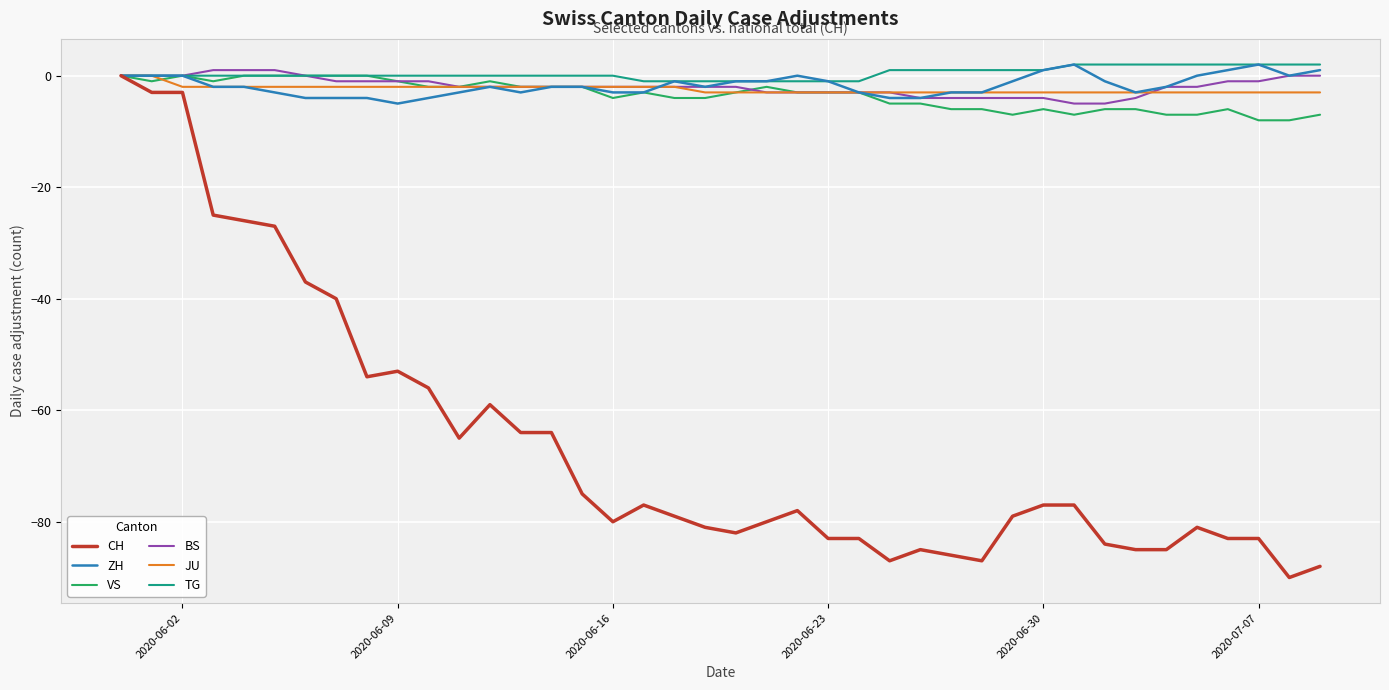

Which series has the widest spread of values?

CH